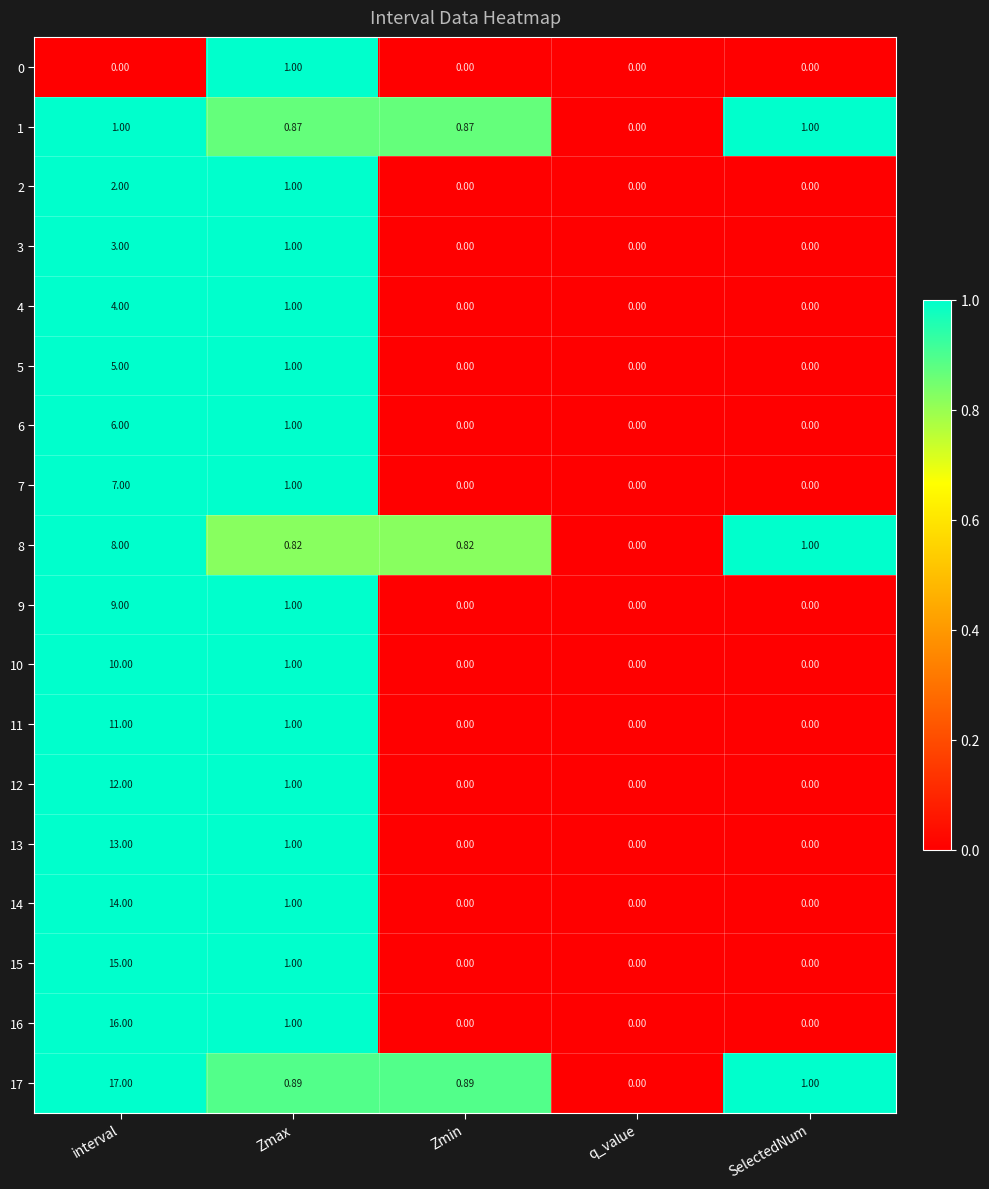

Which label corresponds to the largest value in the chart?

interval